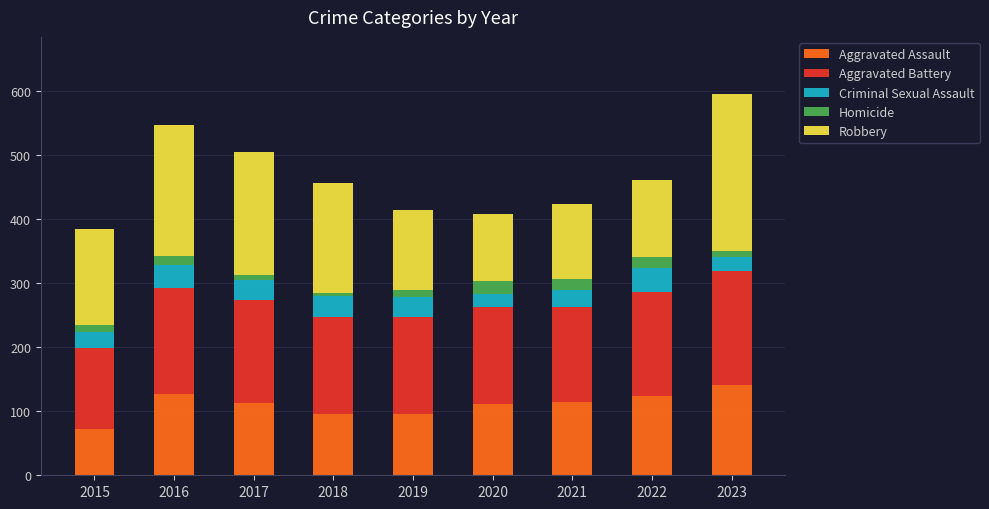

How many data points in Aggravated Assault are less than 113?

4